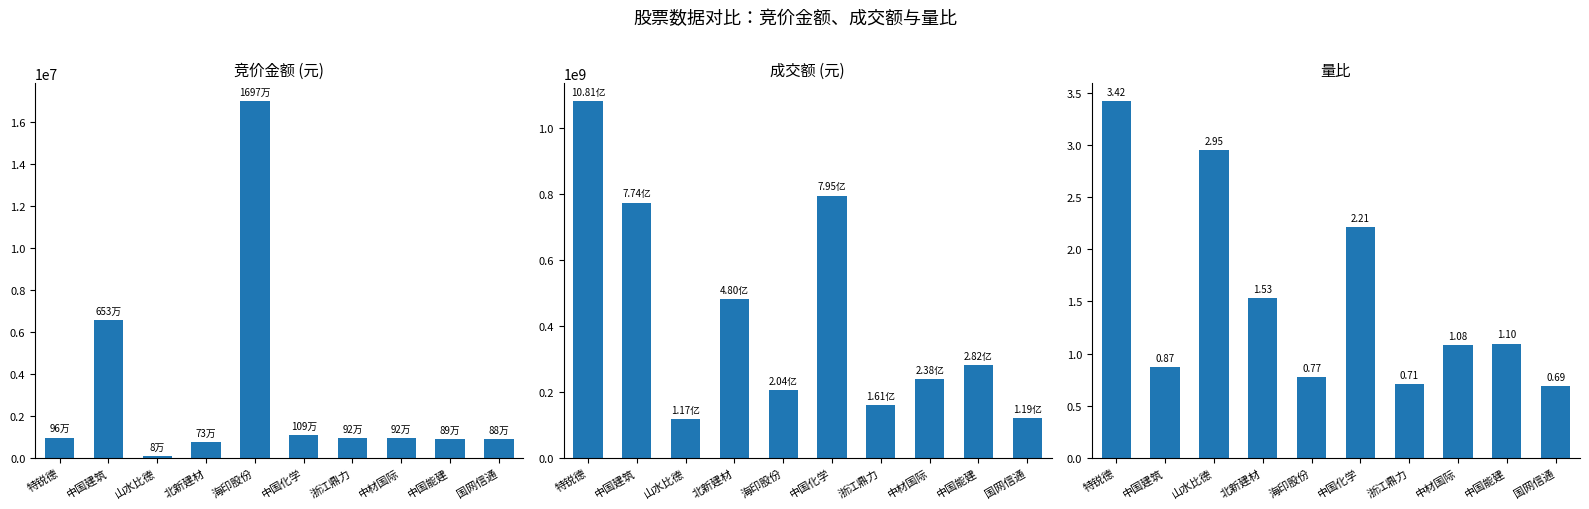

At which label does 成交额 reach its minimum?

山水比德